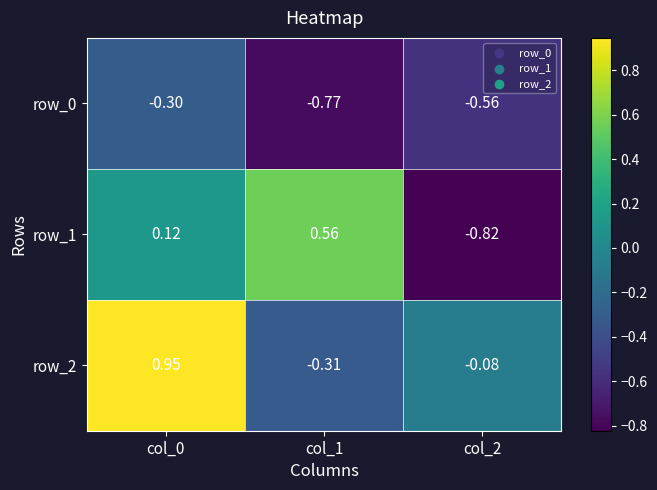

What is the difference between the highest and lowest values at col_0?

1.2